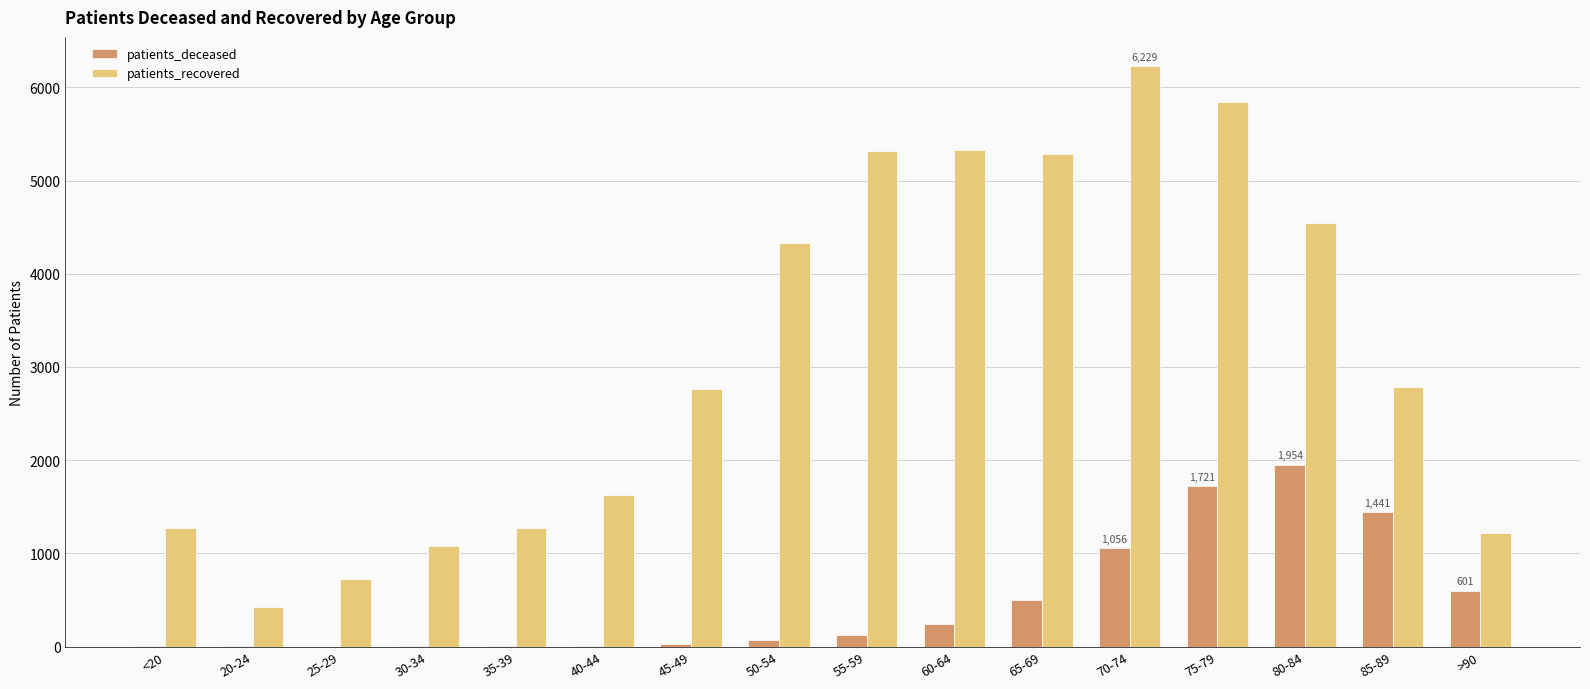

The value of patients_recovered at 35-39 is 889. True or false?

False